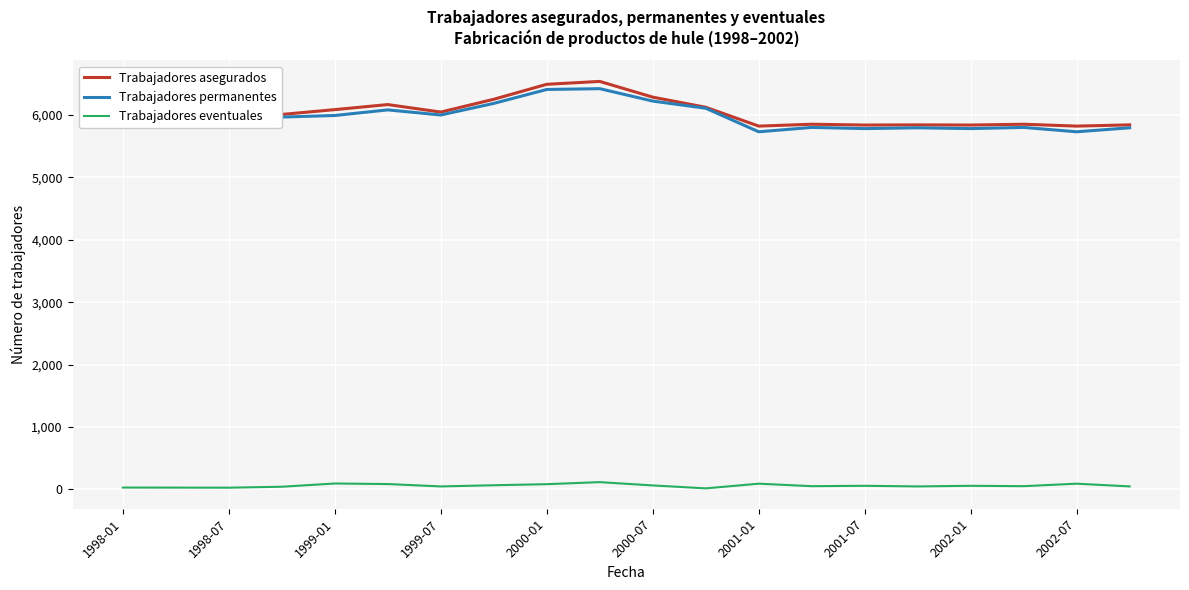

Reading left to right, transcribe all the data shown in this chart.

Trabajadores asegurados: 6394	6546	6307	6008	6085	6166	6046	6251	6491	6537	6285	6123	5821	5851	5838	5841	5838	5851	5821	5841
Trabajadores permanentes: 6365	6518	6280	5966	5991	6081	5999	6185	6408	6421	6222	6107	5730	5800	5781	5794	5781	5800	5730	5794
Trabajadores eventuales: 29	28	27	42	94	85	47	66	83	116	63	16	91	51	57	47	57	51	91	47